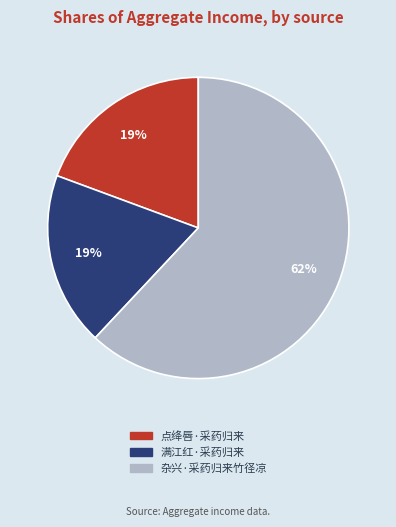

Does any single category account for the majority?

Yes